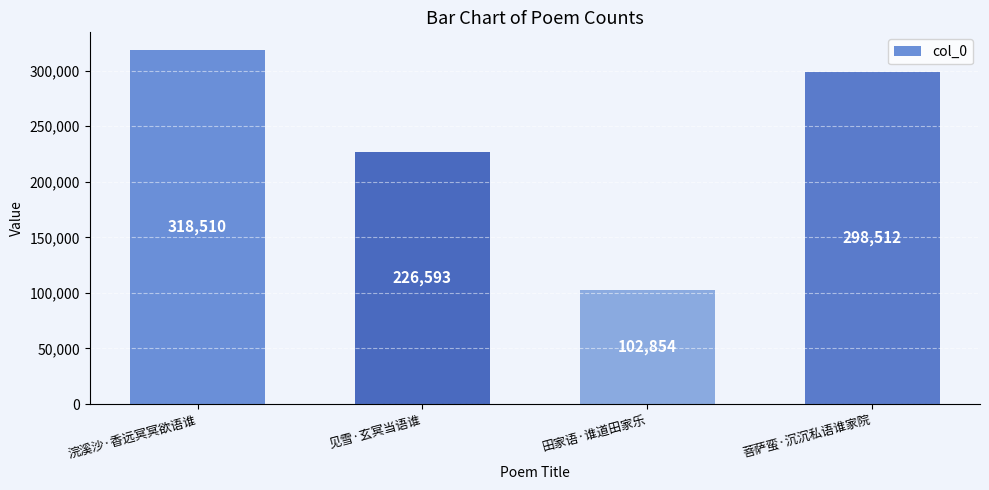

List the labels in order of value, smallest first.

田家语·谁道田家乐, 见雪·玄冥当语谁, 菩萨蛮·沉沉私语谁家院, 浣溪沙·香远冥冥欲语谁